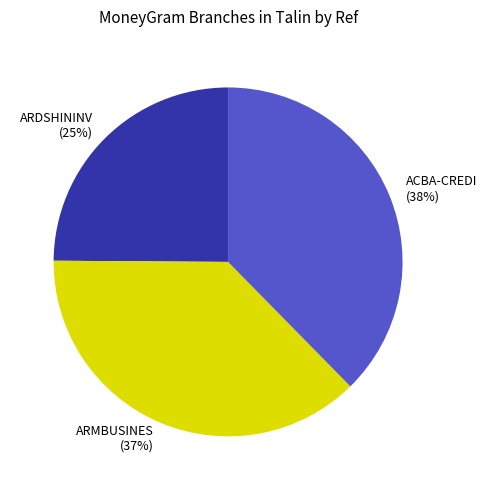

To the nearest percent, what is the difference between the largest and smallest slice percentages?

13%